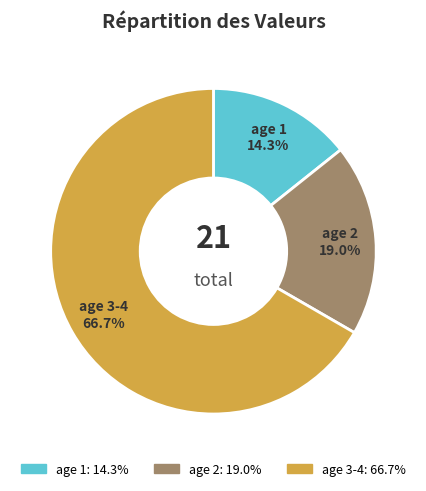

How many segments does this pie chart have?

3